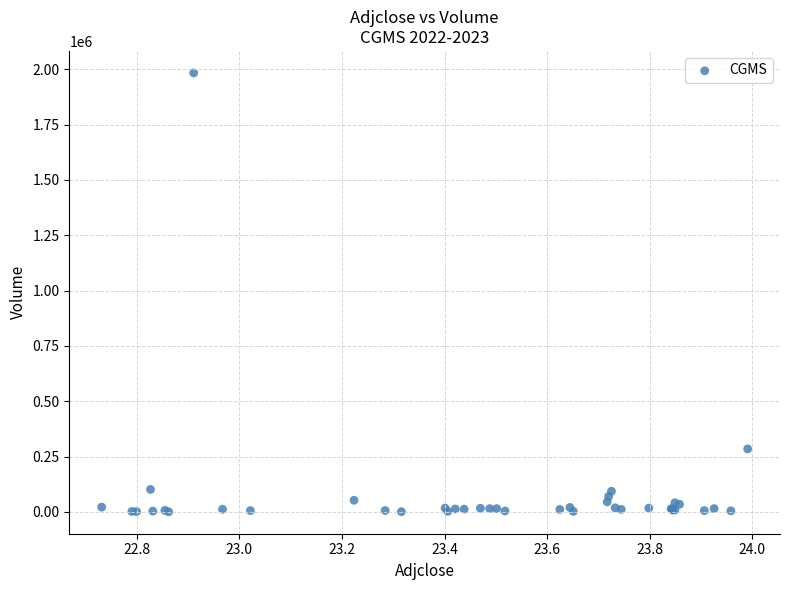

What Y value in the scatter plot is closest to 992000?

284700